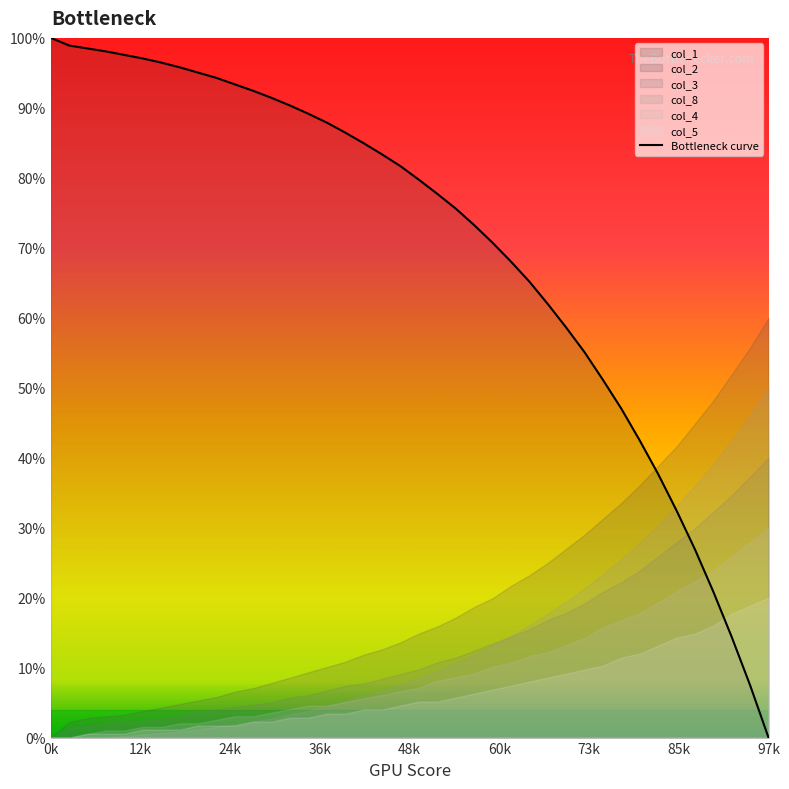

Between 15 and 34, which is larger?

15